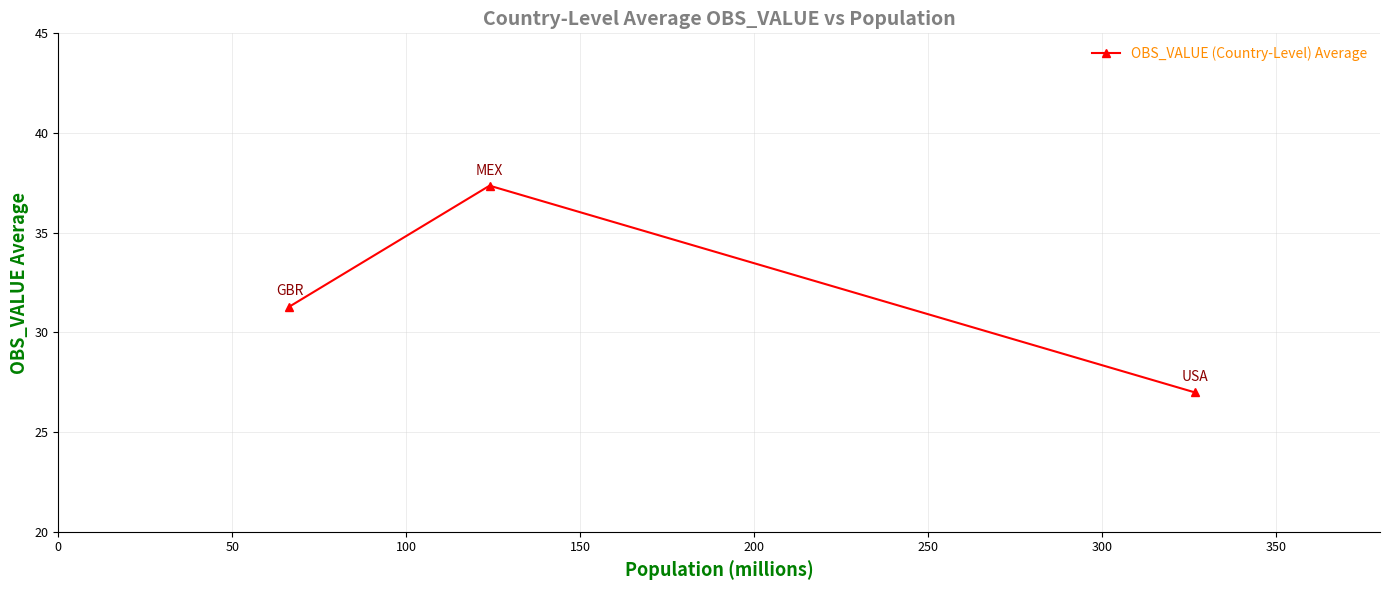

What is the difference between the second highest and minimum values?

4.3